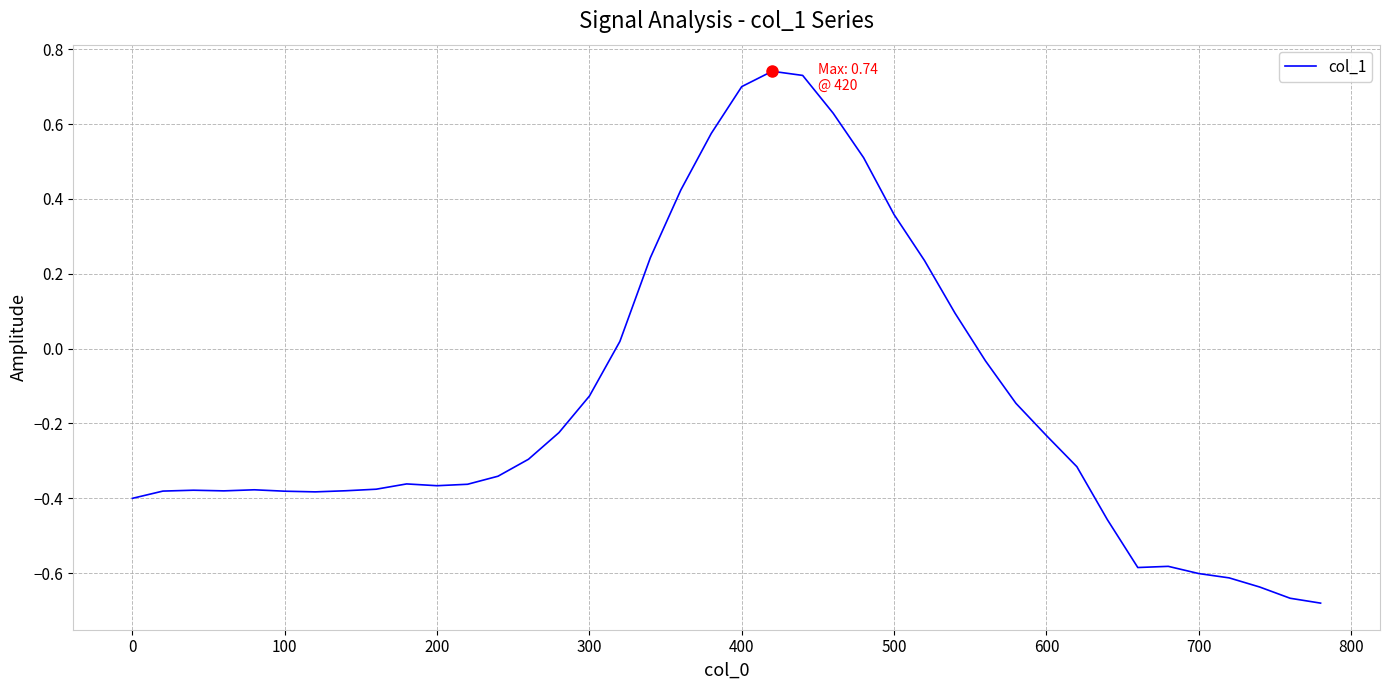

What is the difference between the maximum and minimum values?

1.4